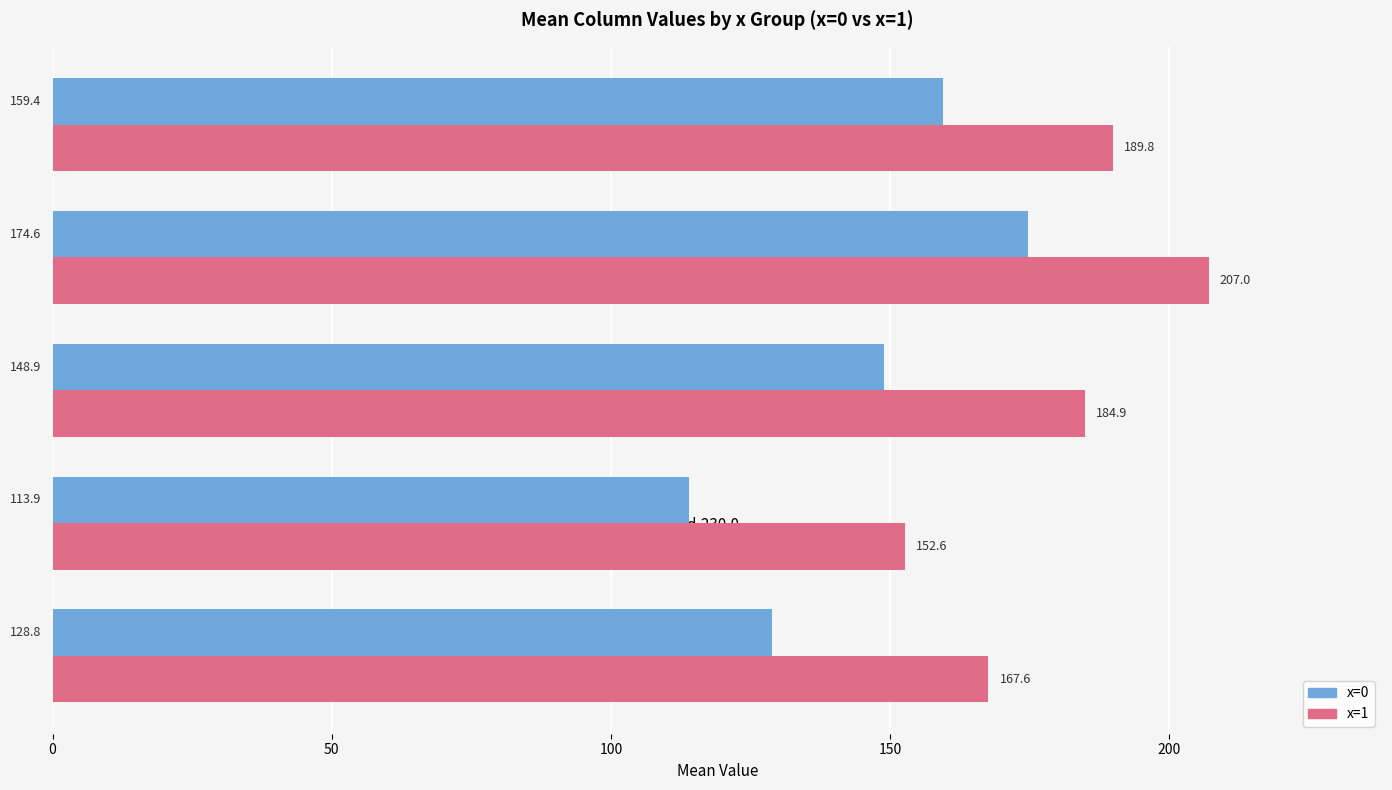

What is the difference between the highest and lowest values at d-190.0?

38.8